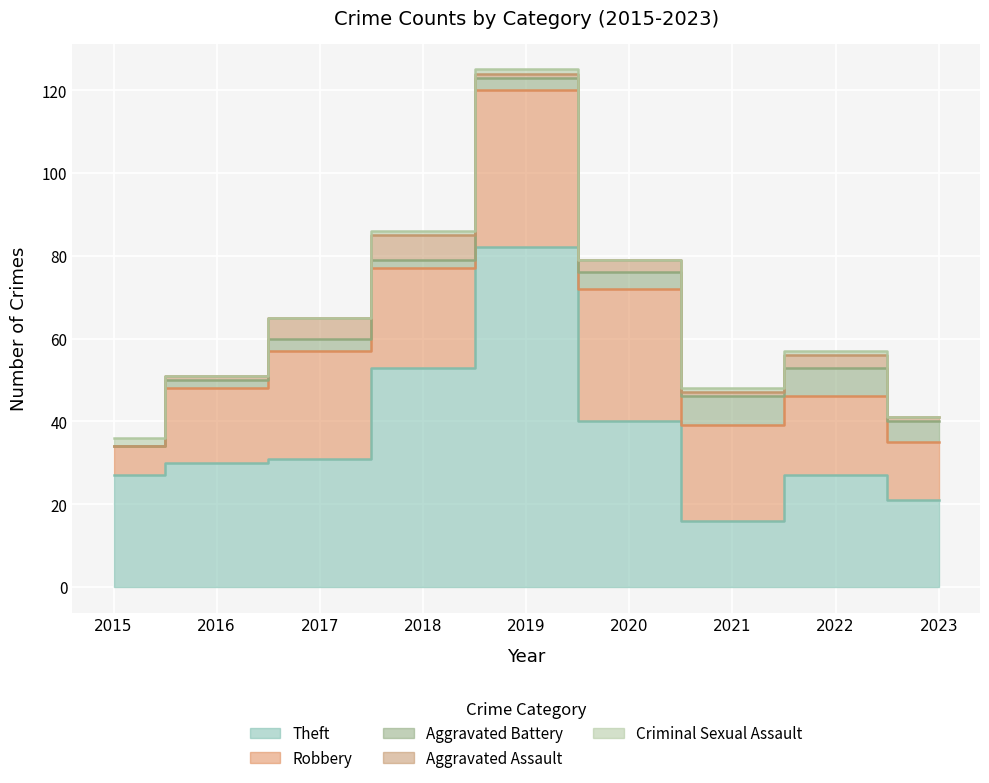

Rank the categories by Theft value from lowest to highest.

2021, 2023, 2015, 2022, 2016, 2017, 2020, 2018, 2019